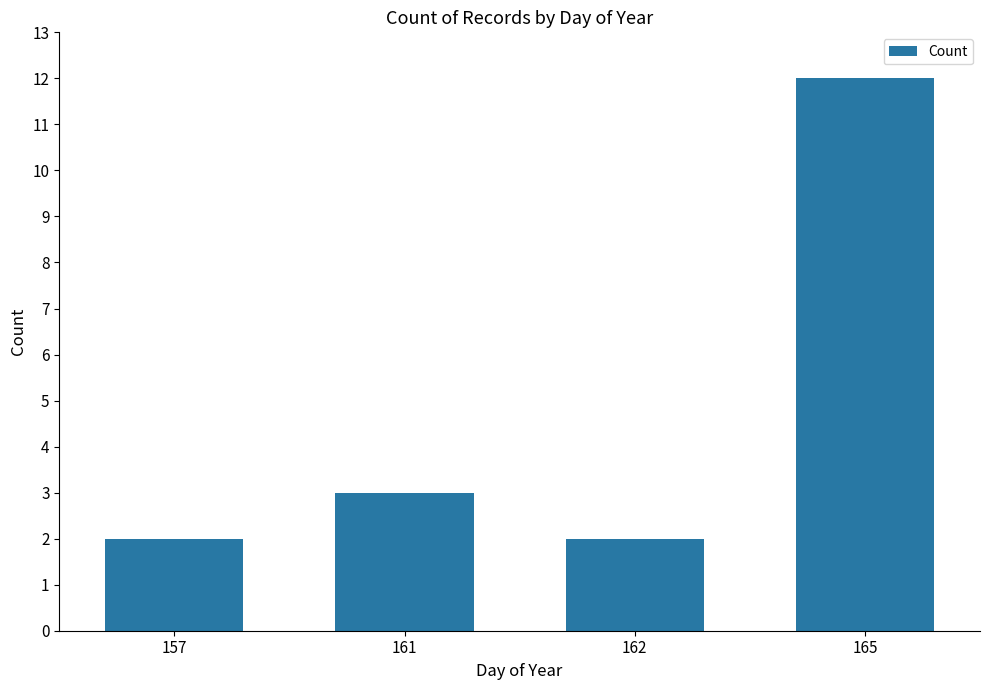

True or false: the data shows 17 at 165.

False